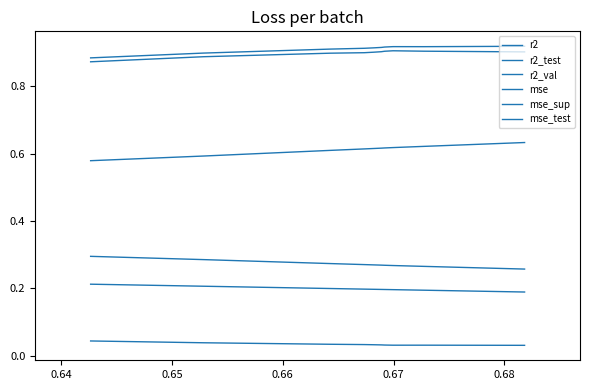

In mse, how many points are higher than both neighbors (excluding endpoints)?

1